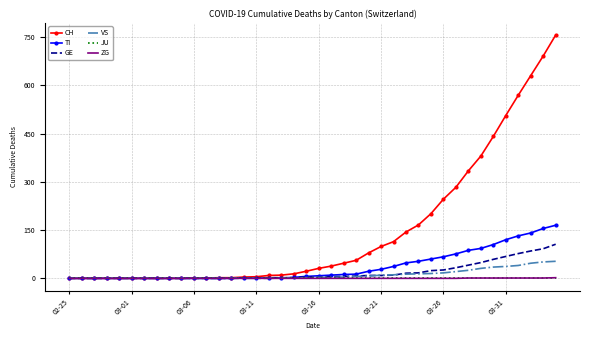

How many categories are shown in the chart?

40